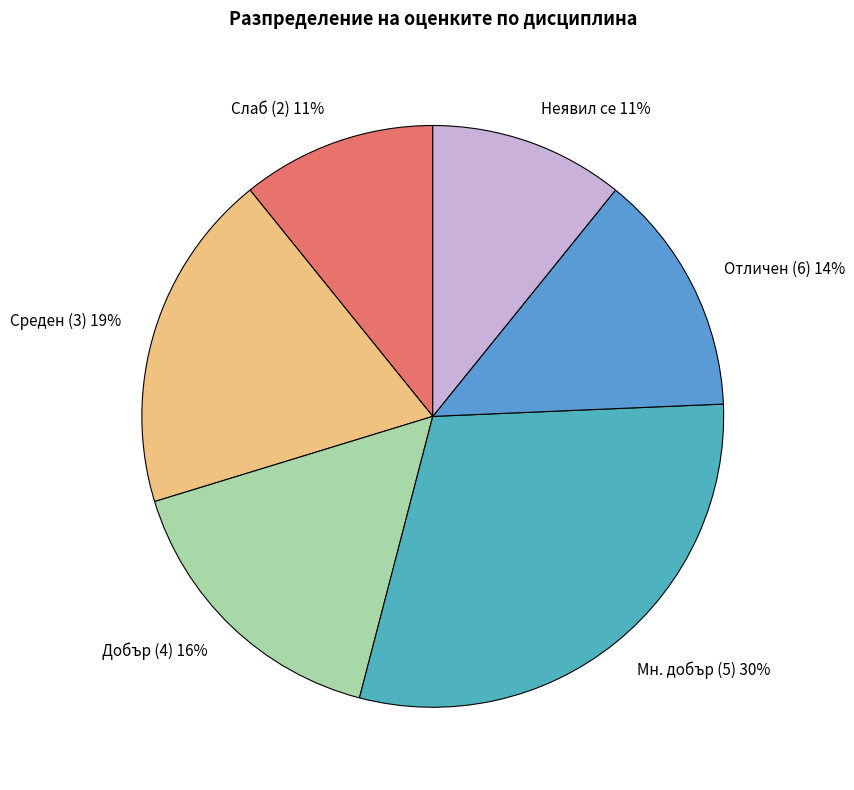

True or false: Неявил се accounts for 11% of the total.

True